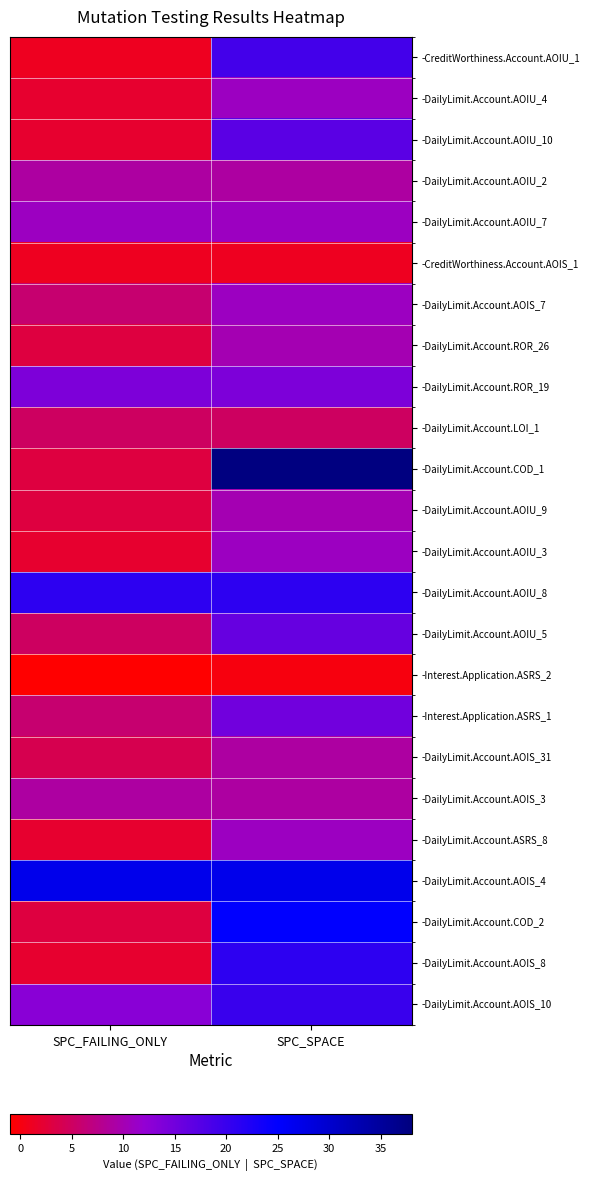

Reading right to left, list all the values displayed in this chart.

-CreditWorthiness.Account.AOIU_1: SPC_SPACE=19	SPC_FAILING_ONLY=1
-DailyLimit.Account.AOIU_4: SPC_SPACE=11	SPC_FAILING_ONLY=2
-DailyLimit.Account.AOIU_10: SPC_SPACE=17	SPC_FAILING_ONLY=2
-DailyLimit.Account.AOIU_2: SPC_SPACE=9	SPC_FAILING_ONLY=9
-DailyLimit.Account.AOIU_7: SPC_SPACE=11	SPC_FAILING_ONLY=11
-CreditWorthiness.Account.AOIS_1: SPC_SPACE=1	SPC_FAILING_ONLY=1
-DailyLimit.Account.AOIS_7: SPC_SPACE=11	SPC_FAILING_ONLY=6
-DailyLimit.Account.ROR_26: SPC_SPACE=10	SPC_FAILING_ONLY=3
-DailyLimit.Account.ROR_19: SPC_SPACE=14	SPC_FAILING_ONLY=14
-DailyLimit.Account.LOI_1: SPC_SPACE=5	SPC_FAILING_ONLY=5
-DailyLimit.Account.COD_1: SPC_SPACE=38	SPC_FAILING_ONLY=3
-DailyLimit.Account.AOIU_9: SPC_SPACE=10	SPC_FAILING_ONLY=3
-DailyLimit.Account.AOIU_3: SPC_SPACE=11	SPC_FAILING_ONLY=2
-DailyLimit.Account.AOIU_8: SPC_SPACE=21	SPC_FAILING_ONLY=21
-DailyLimit.Account.AOIU_5: SPC_SPACE=16	SPC_FAILING_ONLY=5
-Interest.Application.ASRS_2: SPC_SPACE=0	SPC_FAILING_ONLY=-1
-Interest.Application.ASRS_1: SPC_SPACE=15	SPC_FAILING_ONLY=6
-DailyLimit.Account.AOIS_31: SPC_SPACE=9	SPC_FAILING_ONLY=4
-DailyLimit.Account.AOIS_3: SPC_SPACE=9	SPC_FAILING_ONLY=9
-DailyLimit.Account.ASRS_8: SPC_SPACE=11	SPC_FAILING_ONLY=2
-DailyLimit.Account.AOIS_4: SPC_SPACE=27	SPC_FAILING_ONLY=27
-DailyLimit.Account.COD_2: SPC_SPACE=25	SPC_FAILING_ONLY=3
-DailyLimit.Account.AOIS_8: SPC_SPACE=21	SPC_FAILING_ONLY=2
-DailyLimit.Account.AOIS_10: SPC_SPACE=20	SPC_FAILING_ONLY=13